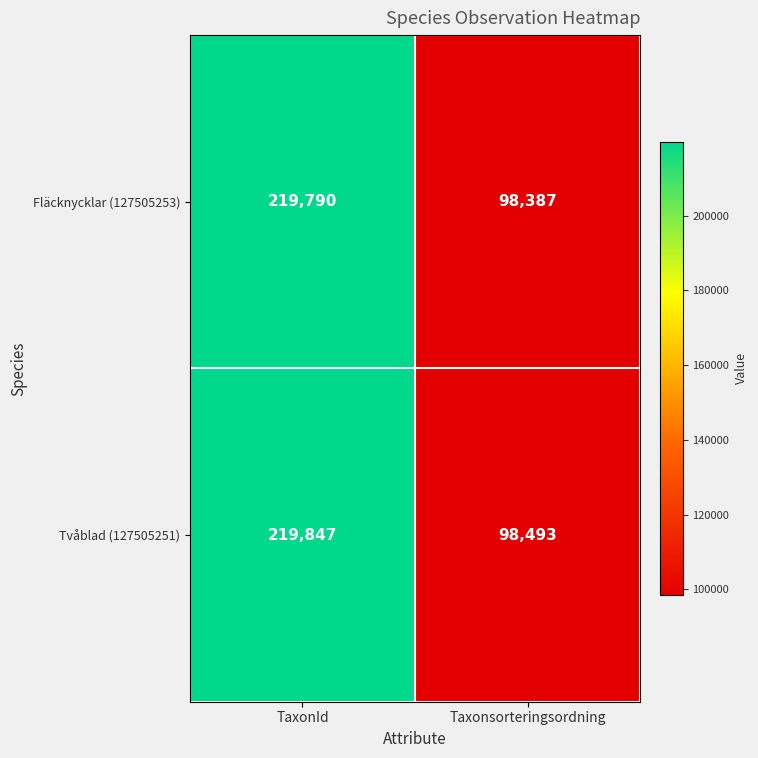

At which category is the sum across all series the highest?

TaxonId